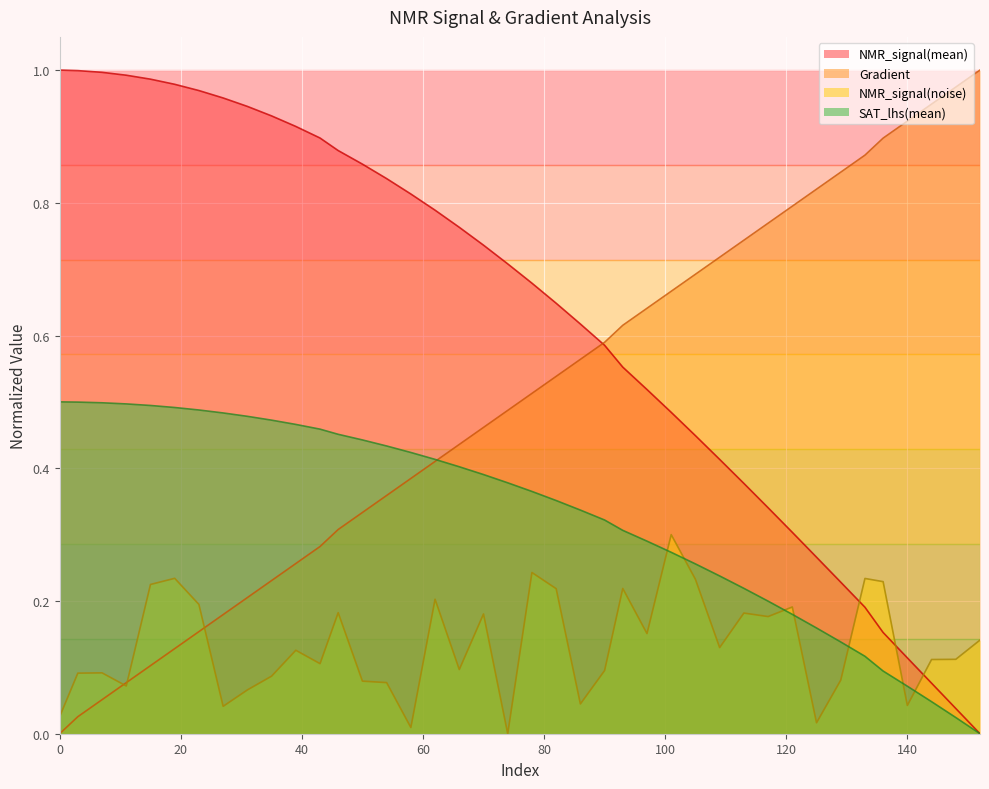

At which category is the sum across all series the highest?

19